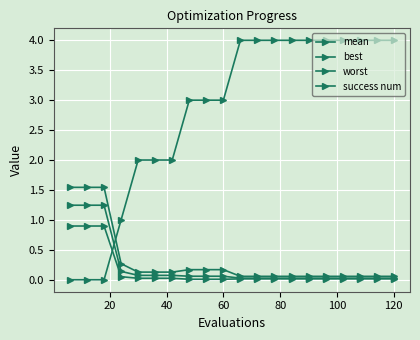

How many distinct data groups are displayed?

4